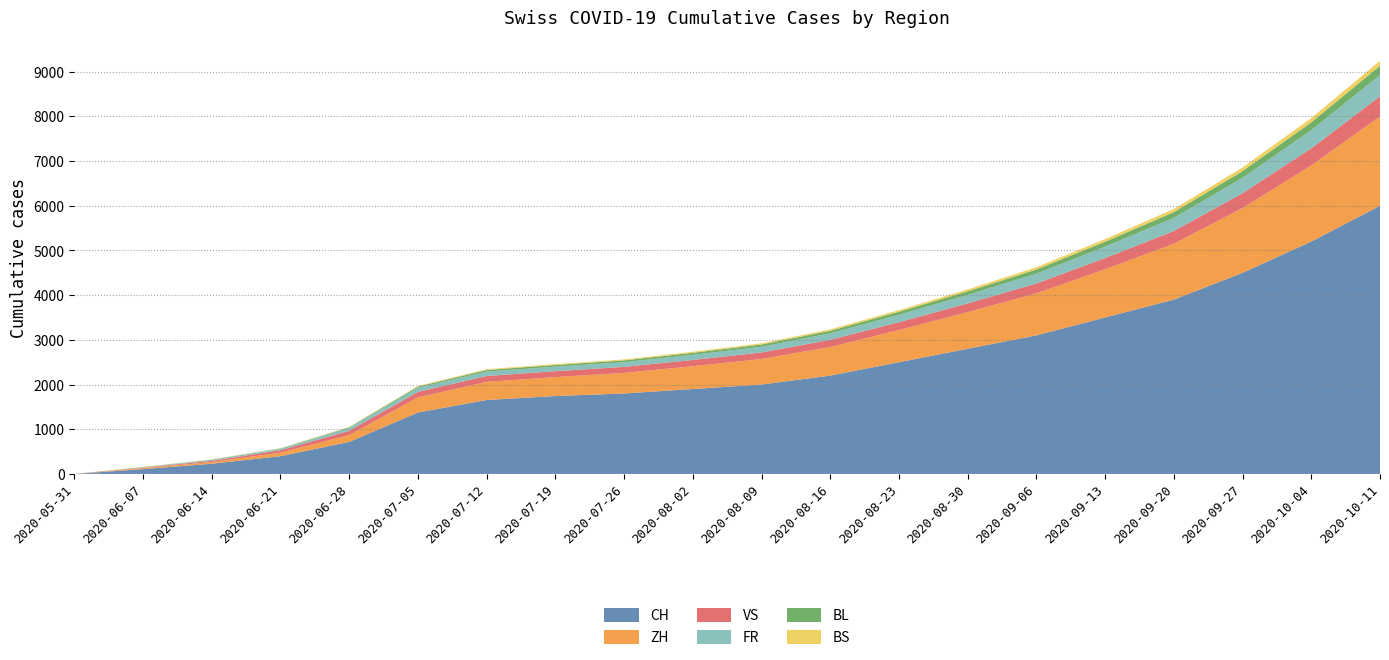

Reading left to right, list all the values displayed in this chart.

CH: 0	107	228	397	716	1374	1654	1743	1800	1900	2000	2200	2500	2800	3100	3500	3900	4500	5200	6000
ZH: 0	23	38	80	152	337	405	424	460	510	570	640	720	820	940	1080	1250	1450	1700	2000
VS: 0	10	28	53	97	124	132	132	135	140	148	160	175	195	220	250	285	330	385	450
FR: 0	9	22	32	61	92	99	100	105	115	128	145	165	190	220	255	295	345	405	475
BL: 0	3	4	7	16	27	35	38	40	44	50	58	68	80	94	110	128	150	176	207
BS: 0	4	5	7	7	12	18	21	22	24	27	31	36	42	50	59	69	81	95	112